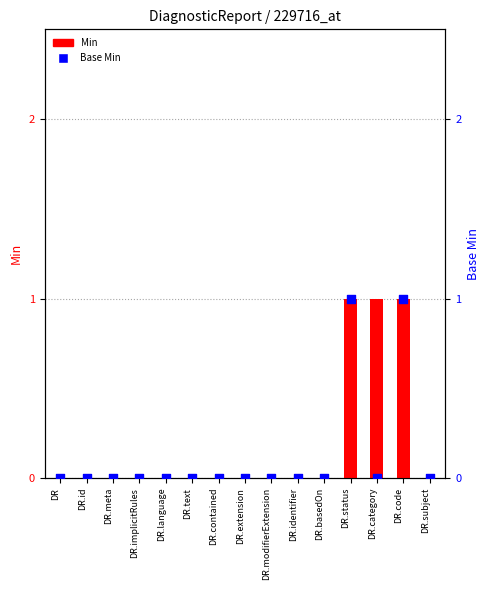

At how many categories does at least one series exceed 0?

3